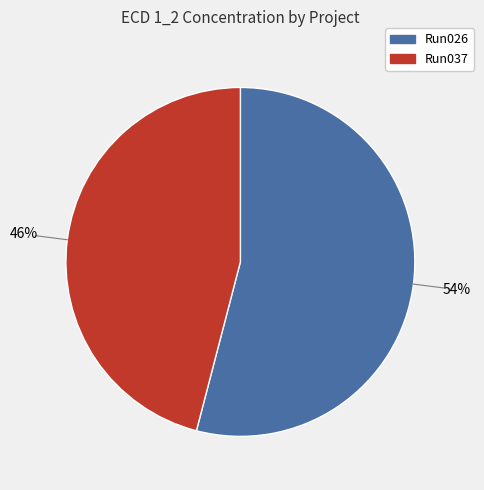

To the nearest percent, what is the average slice percentage?

50%